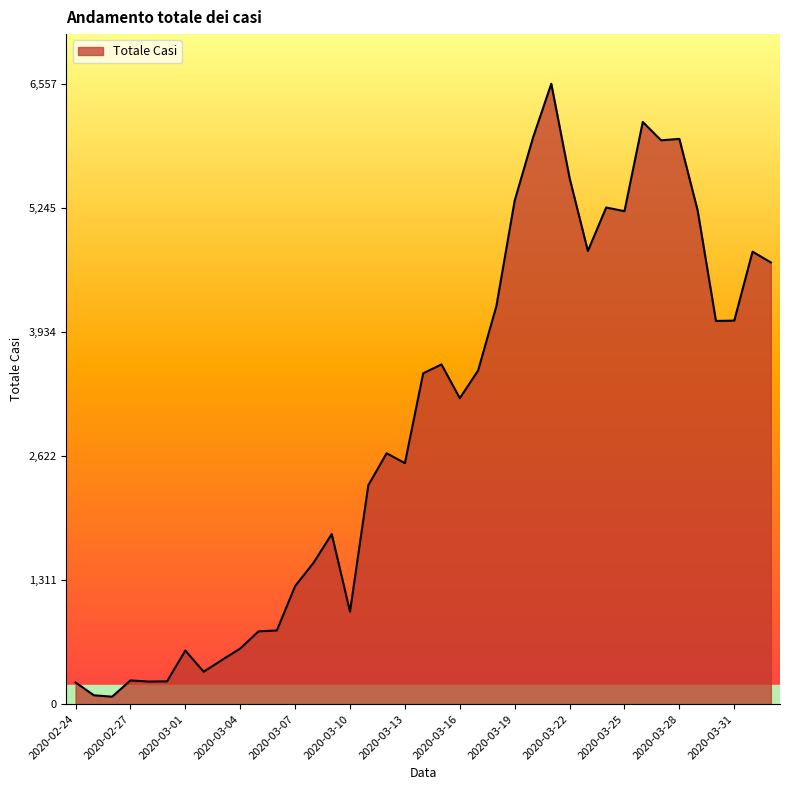

What is the difference between the maximum and minimum values?

6479